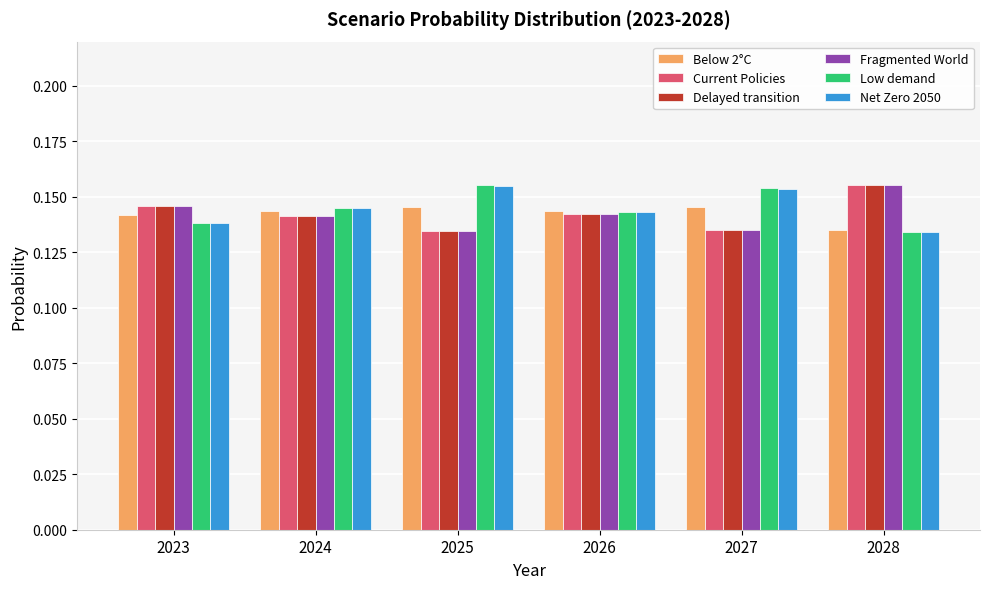

At which label is Net Zero 2050 closest to 0?

2028